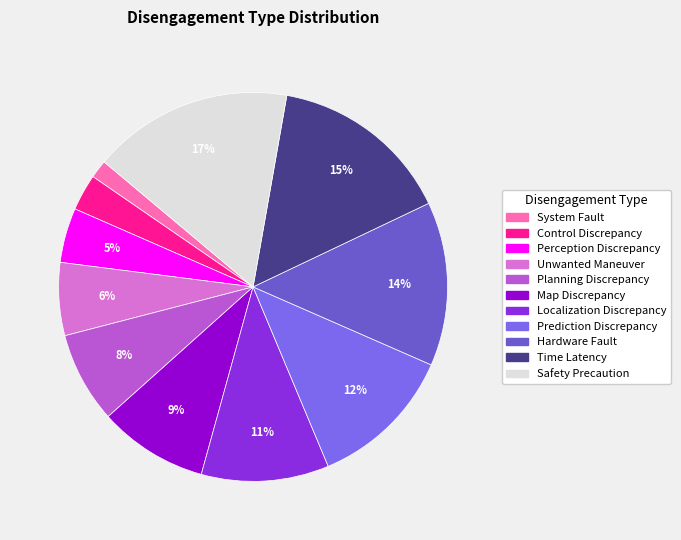

What is the ratio of the value at Hardware Fault to the value at Safety Precaution?

0.8